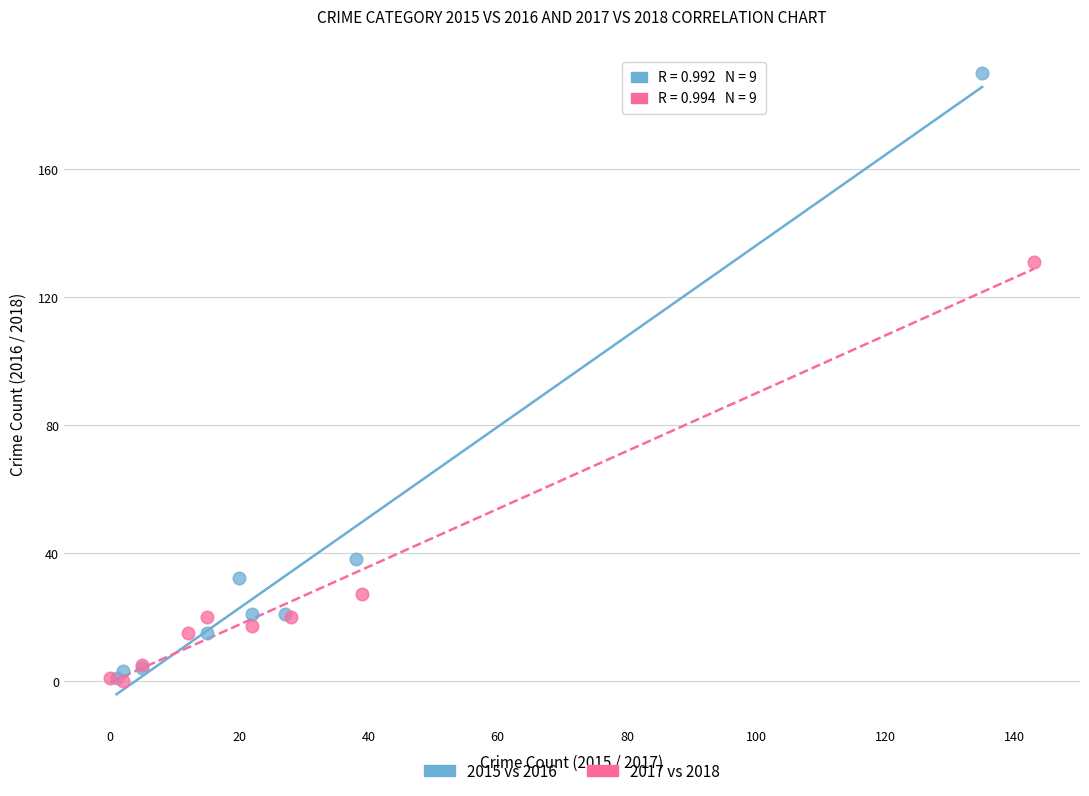

Which series reaches the maximum Y coordinate?

2015 vs 2016